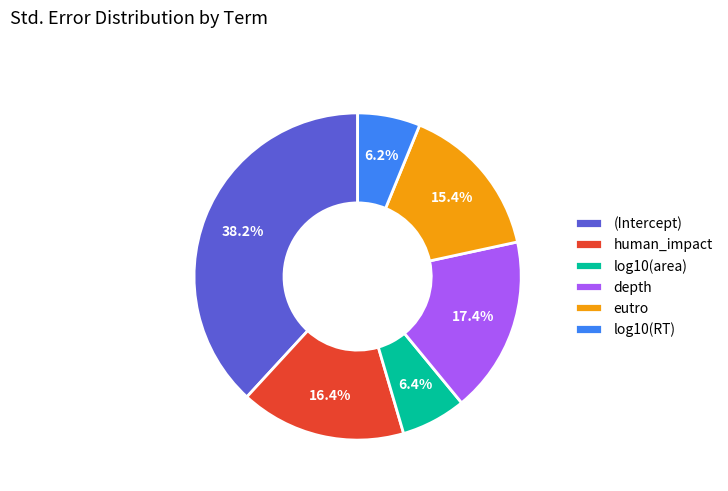

Is there any slice that represents more than half of the pie?

No